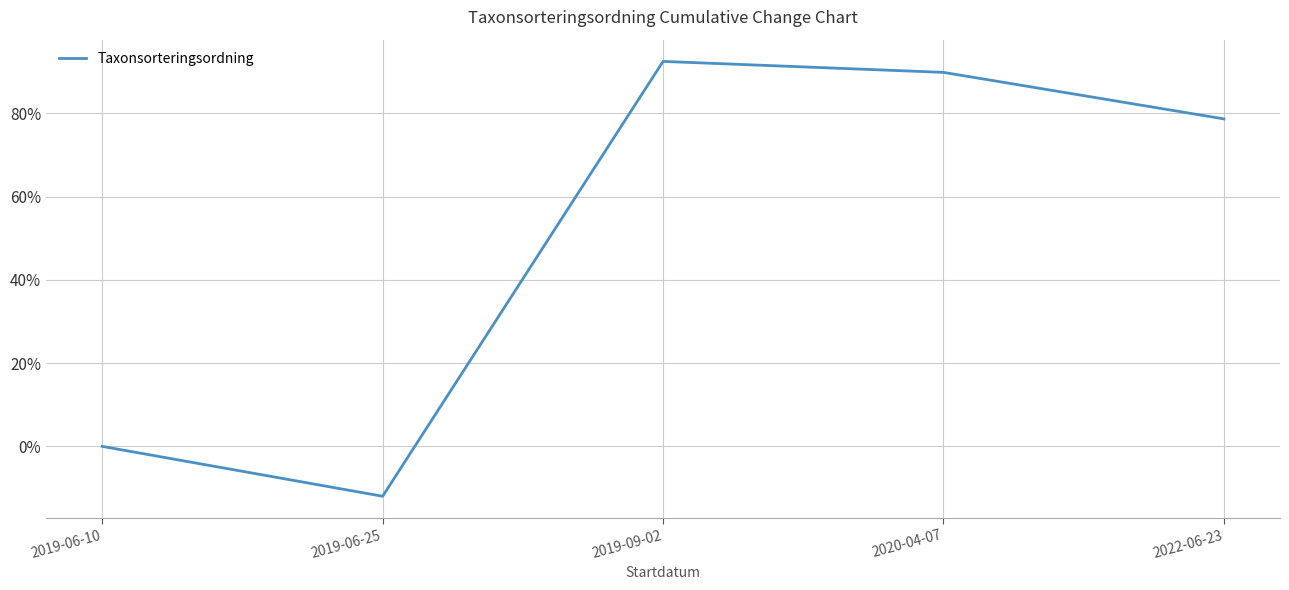

What is the change in value from 2019-06-25 to 2020-04-07?

+101.8